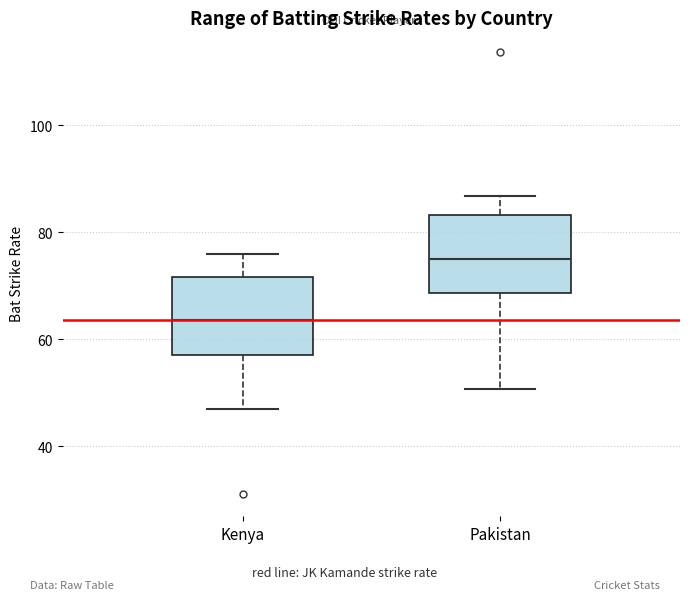

Reading left to right, transcribe this box plot: for each box, give where its median line is, the range the box spans, and where its two whiskers end, as read against the y-axis. The values are not printed on the chart, so give them approximately, as read against the axis.

Kenya: median 64, box 58 to 72, whiskers 46 to 76
Pakistan: median 76, box 68 to 84, whiskers 50 to 86